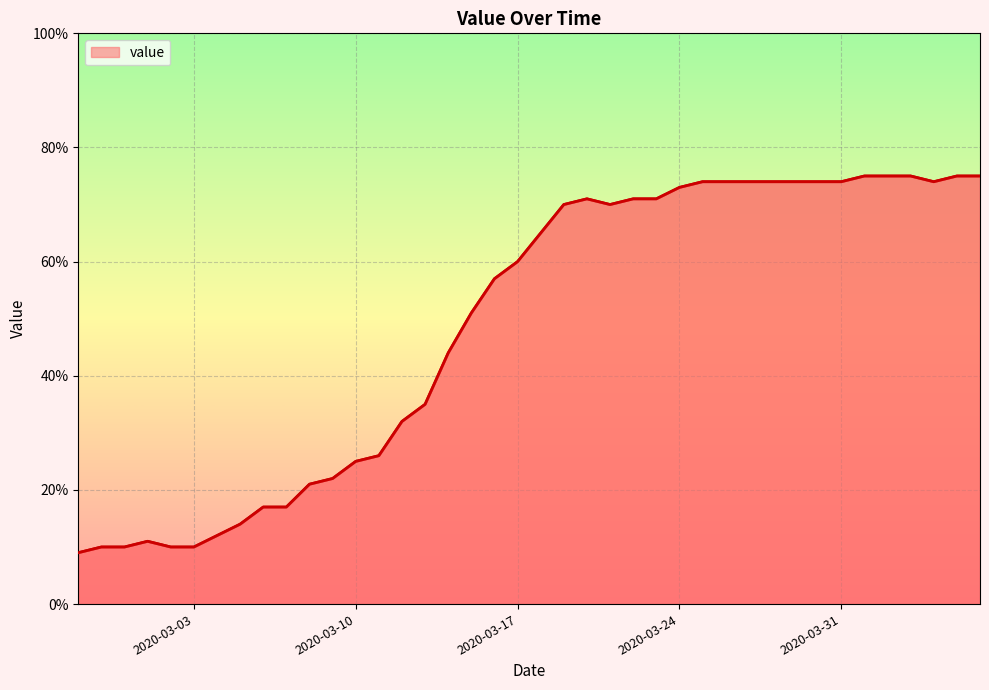

What is the smallest value displayed?

9